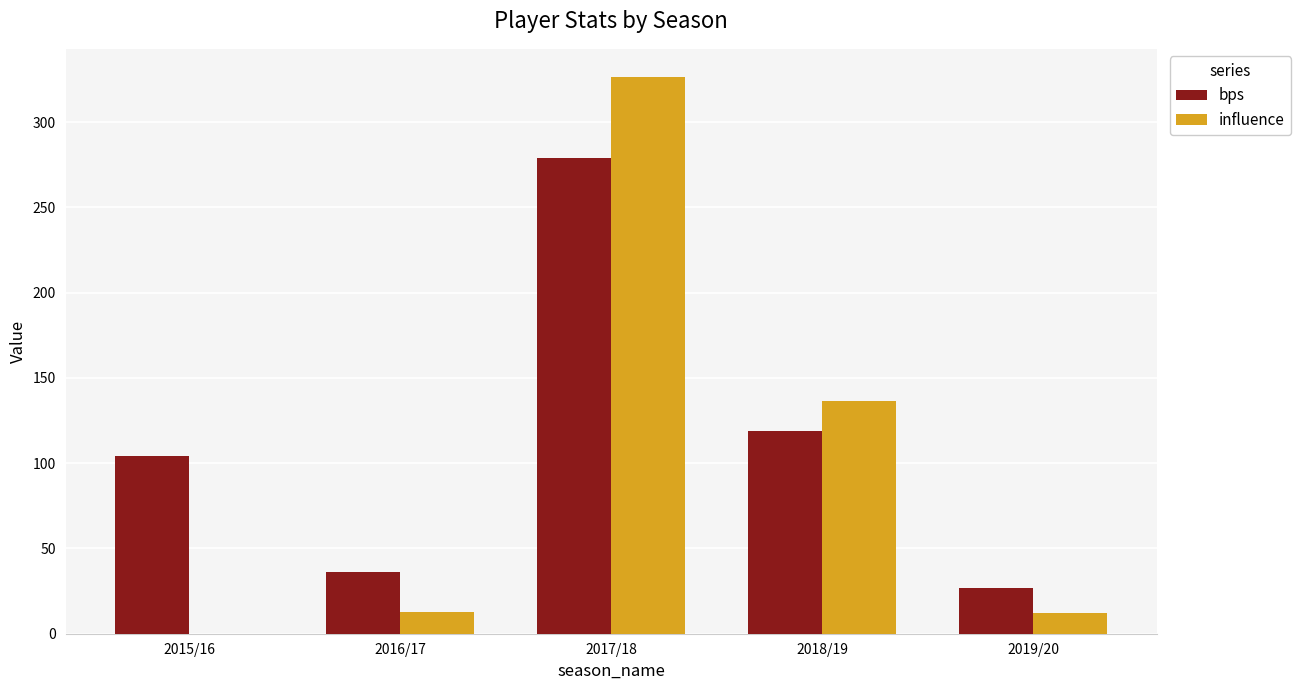

The bps series shows 279.0 at 2017/18. True or false?

True